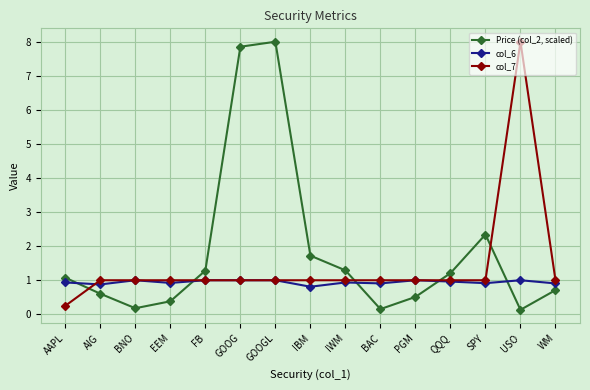

What is the smallest value displayed?

0.1